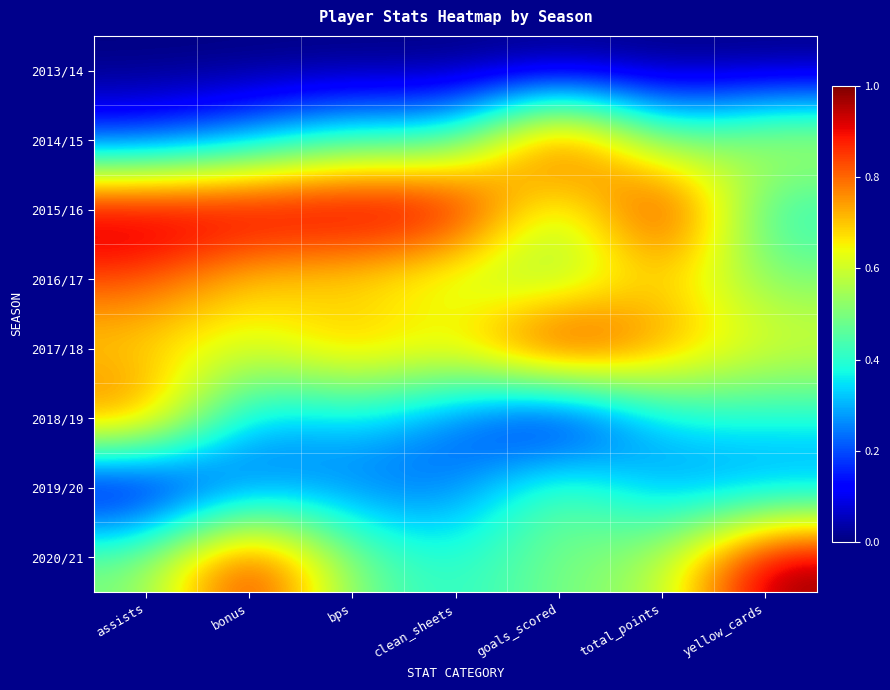

Reading left to right, what are all the values shown in this chart?

2013/14: assists=0.0	bonus=0.0	bps=0.0	clean_sheets=0.0	goals_scored=0.0	total_points=0.0	yellow_cards=0.0
2014/15: assists=0.2	bonus=0.3	bps=0.4	clean_sheets=0.4	goals_scored=1.0	total_points=0.4	yellow_cards=0.6
2015/16: assists=1.0	bonus=1.0	bps=1.0	clean_sheets=1.0	goals_scored=0.5	total_points=1.0	yellow_cards=0.4
2016/17: assists=0.8	bonus=0.7	bps=0.7	clean_sheets=0.6	goals_scored=0.5	total_points=0.7	yellow_cards=0.5
2017/18: assists=0.7	bonus=0.6	bps=0.8	clean_sheets=0.7	goals_scored=1.0	total_points=0.8	yellow_cards=0.6
2018/19: assists=0.8	bonus=0.3	bps=0.3	clean_sheets=0.2	goals_scored=0.0	total_points=0.3	yellow_cards=0.4
2019/20: assists=0.0	bonus=0.2	bps=0.2	clean_sheets=0.2	goals_scored=0.5	total_points=0.3	yellow_cards=0.2
2020/21: assists=0.5	bonus=0.9	bps=0.5	clean_sheets=0.4	goals_scored=0.5	total_points=0.5	yellow_cards=1.0